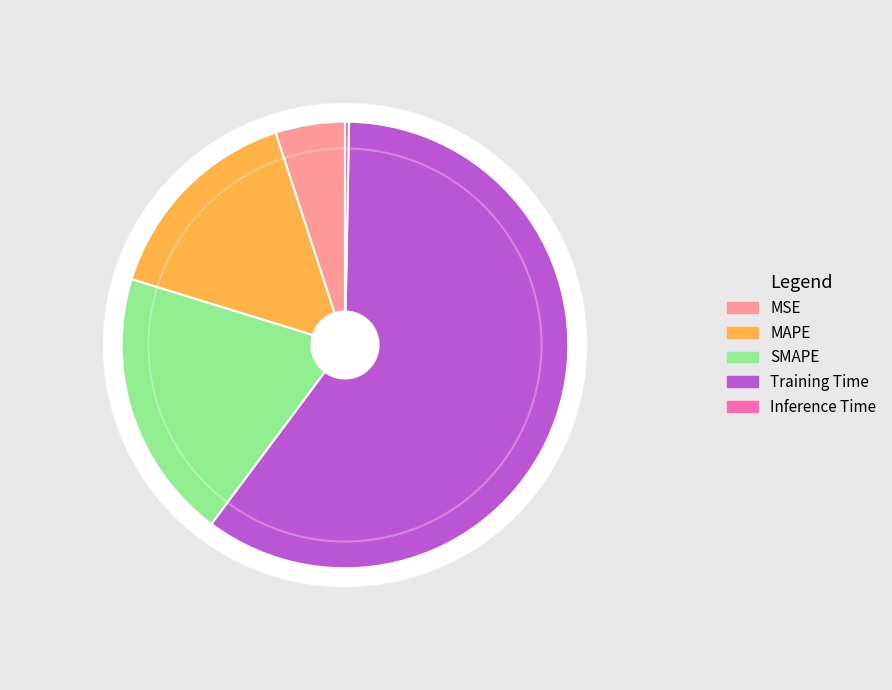

To the nearest percent, what is the difference between the largest and smallest slice percentages?

60%